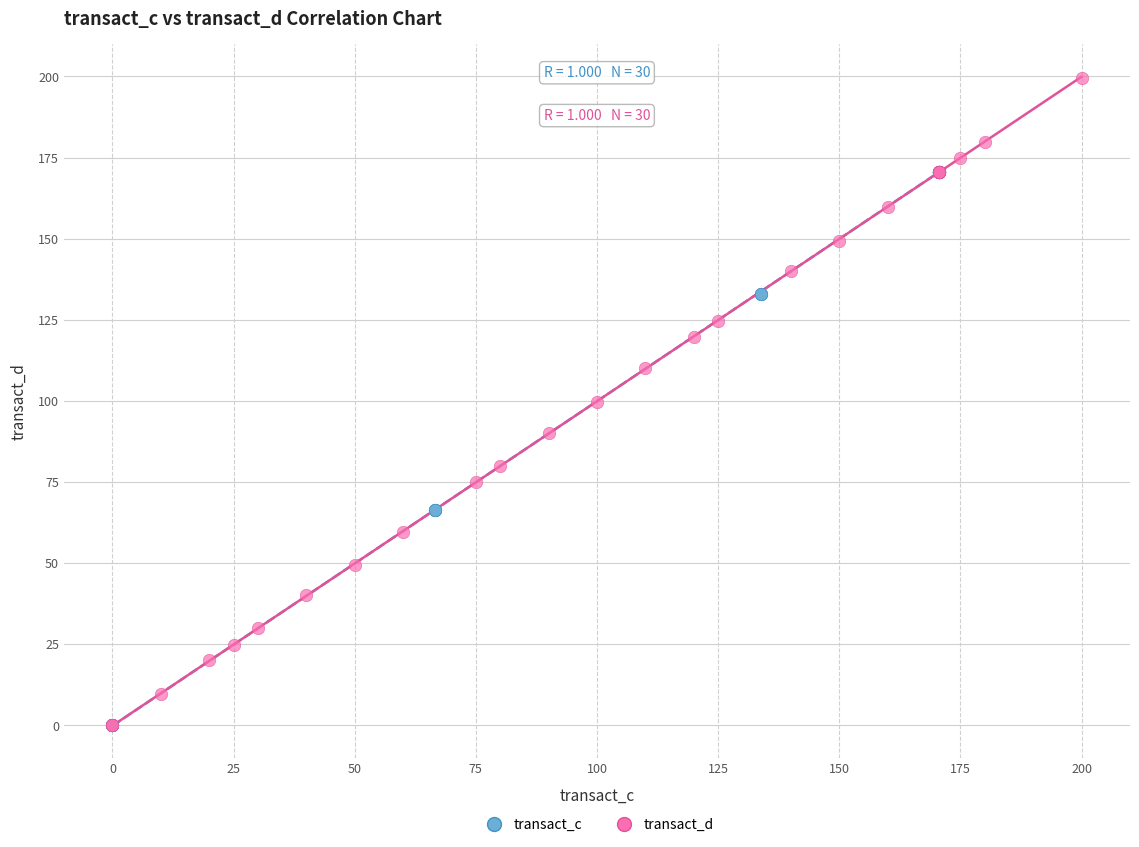

Which series has the largest Y range (max minus min)?

transact_d